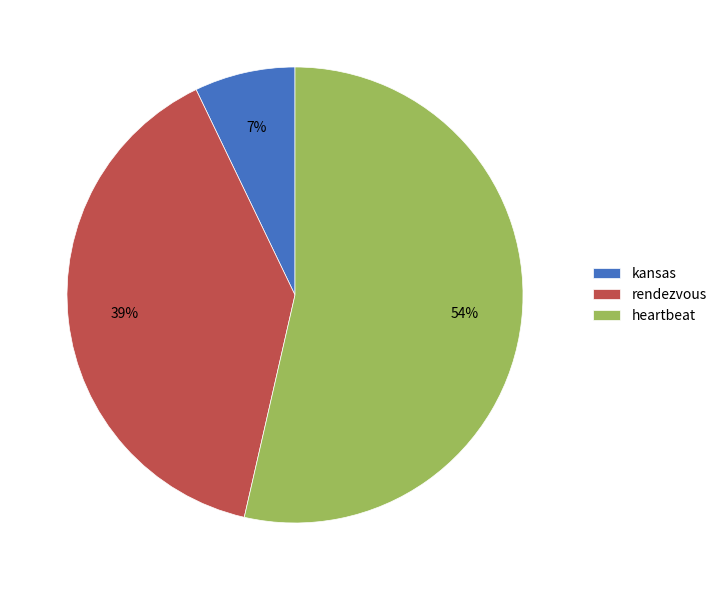

Does any single category account for the majority?

Yes